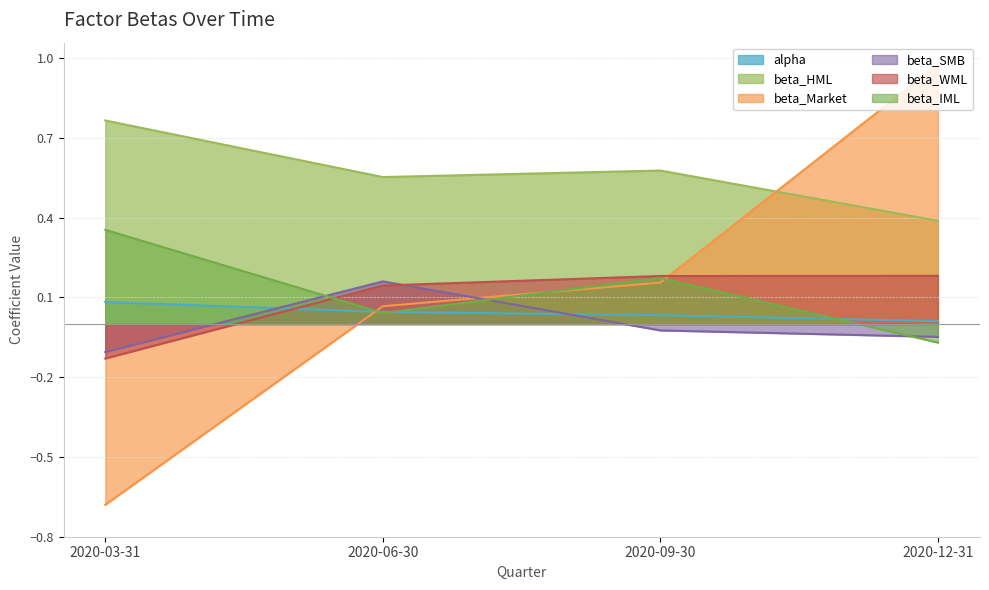

The beta_Market series shows -0.4 at 2020-03-31. True or false?

False